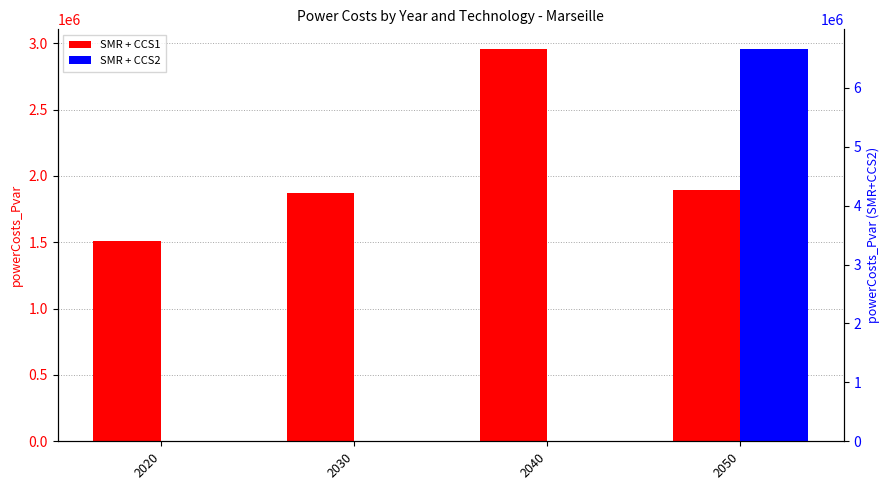

What are all the series names shown in the legend?

SMR + CCS1, SMR + CCS2